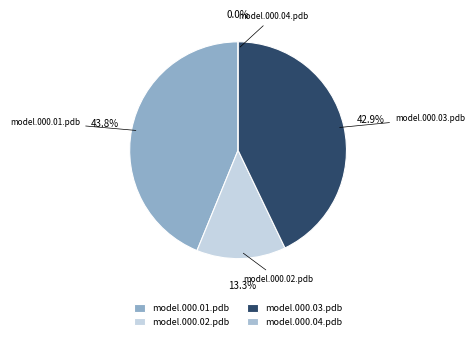

To the nearest percent, what is the difference between the largest and smallest slice percentages?

44%